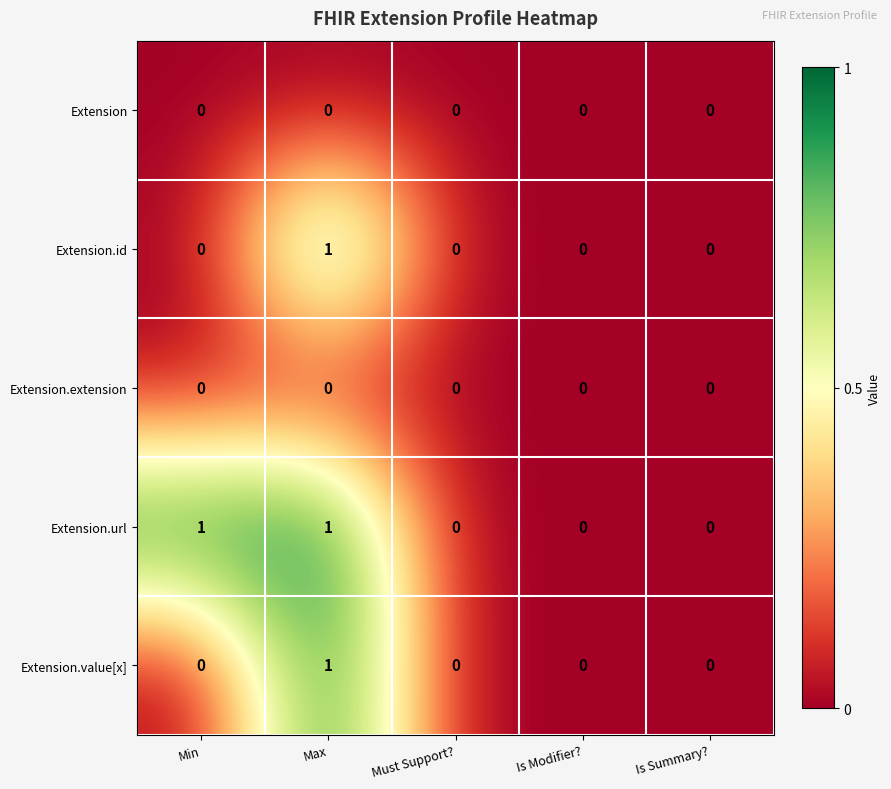

Which series has the largest total across all categories?

Extension.url